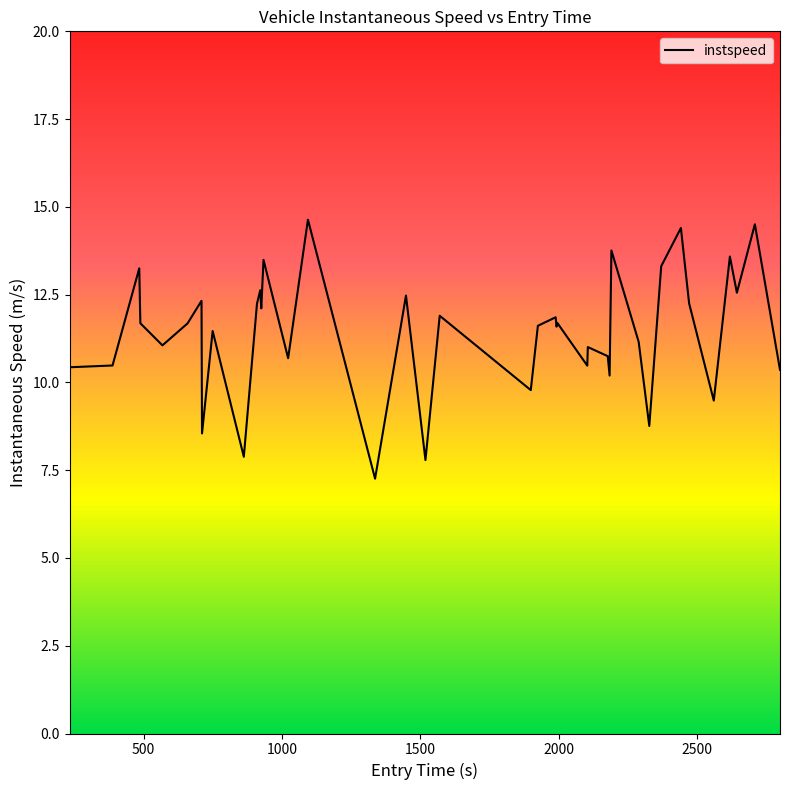

What is the greatest value displayed?

14.6